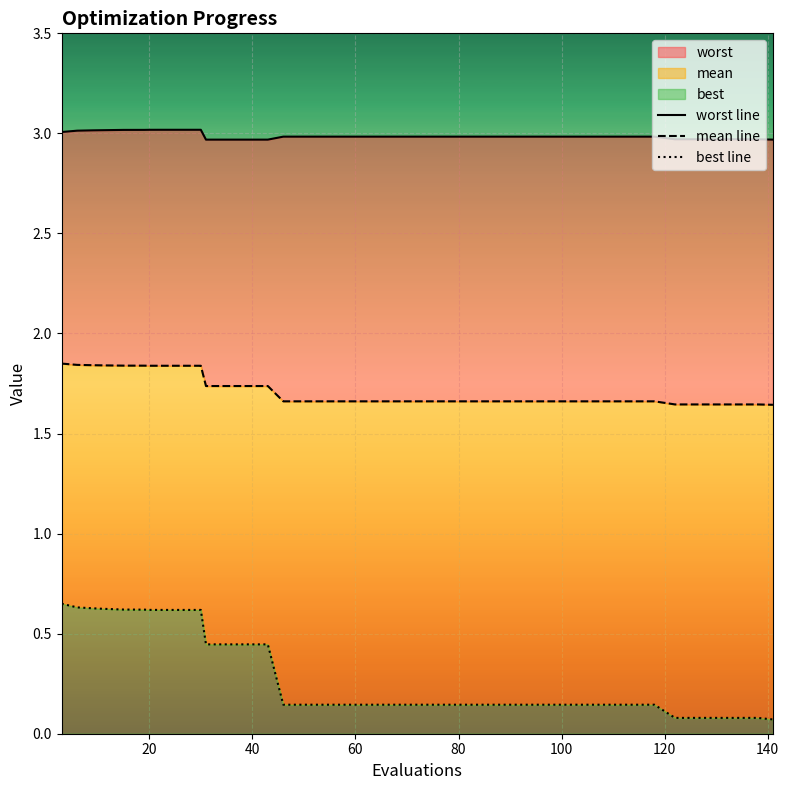

What is the maximum value shown in the chart?

3.0